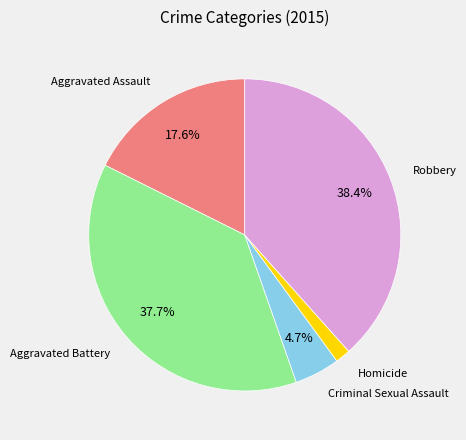

Is there a majority slice in this chart?

No